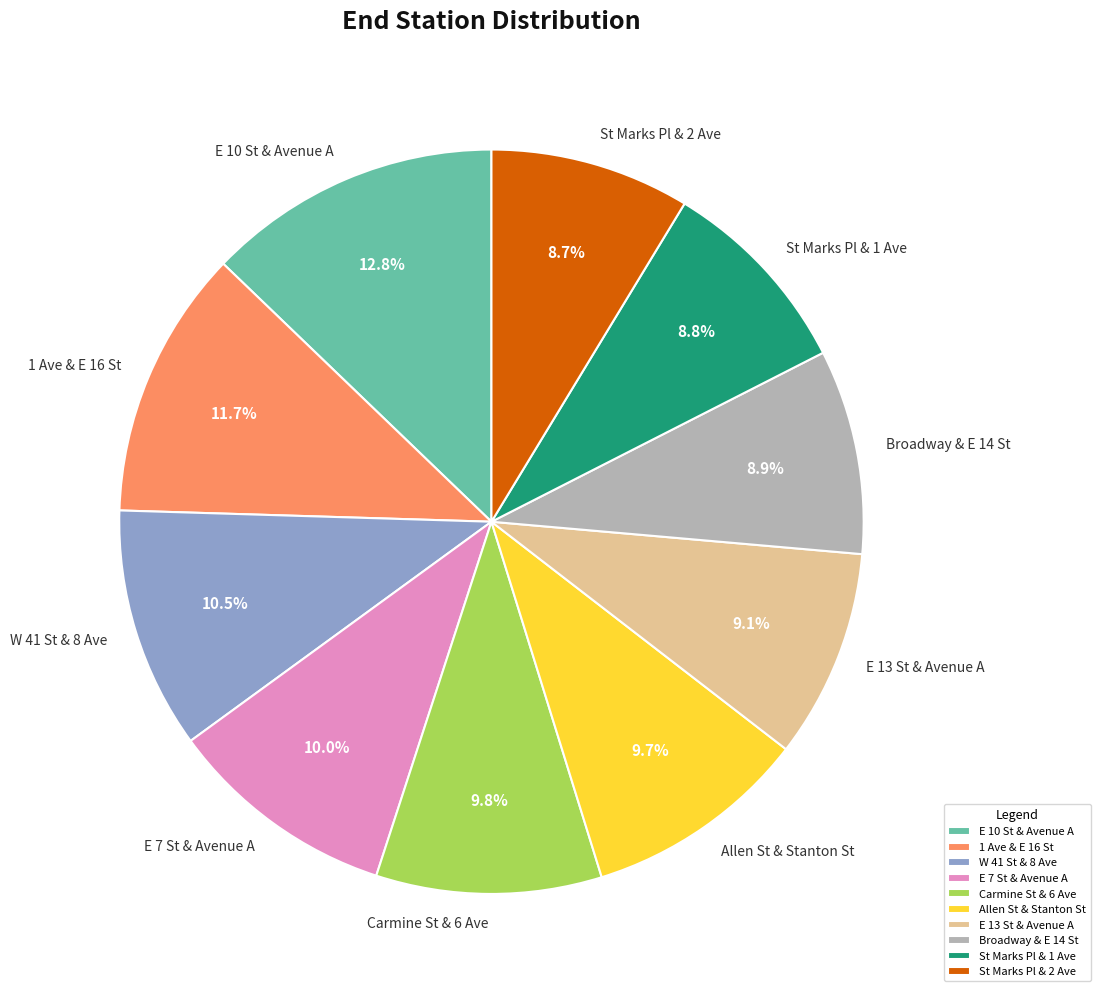

What is the ratio of the value at E 13 St & Avenue A to the value at St Marks Pl & 1 Ave?

1.0